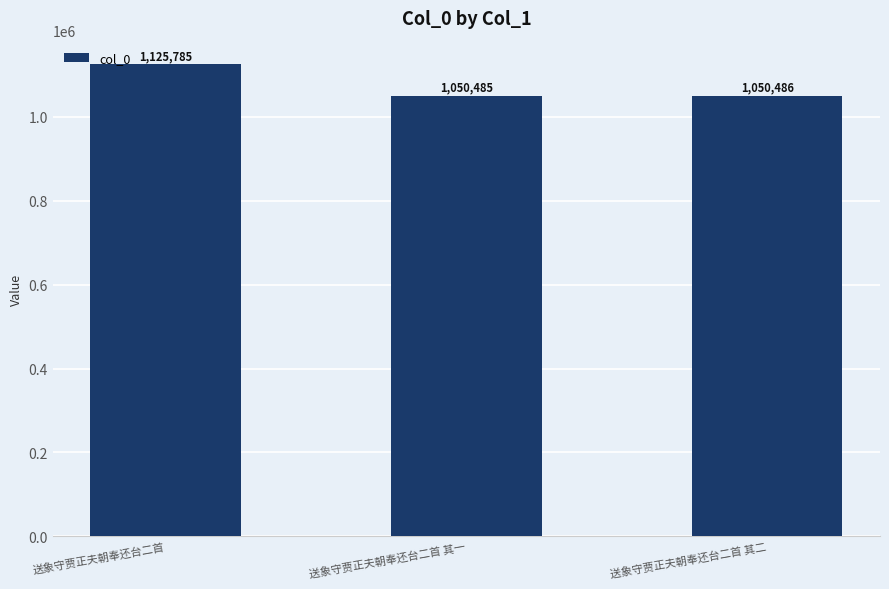

What position from the left is 送象守贾正夫朝奉还台二首 其一?

2